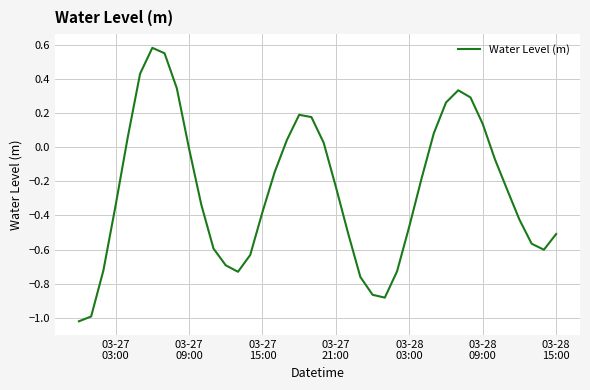

What is the difference between the second highest and minimum values?

1.6